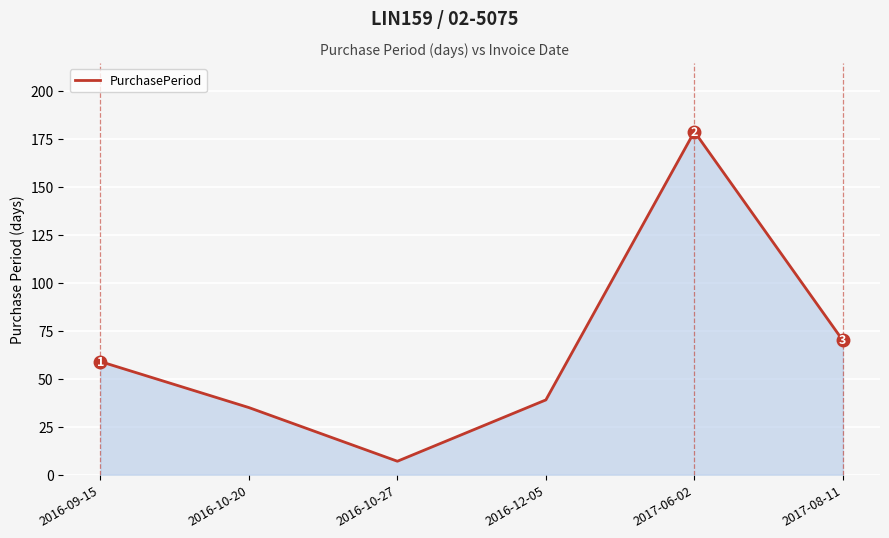

Reading left to right, transcribe all the data shown in this chart.

59	35	7	39	179	70